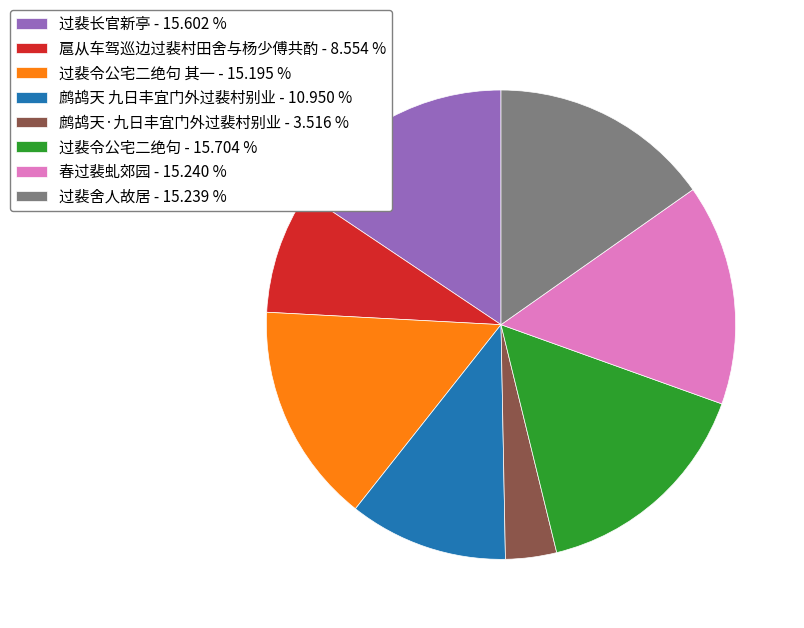

How many segments does this pie chart have?

8